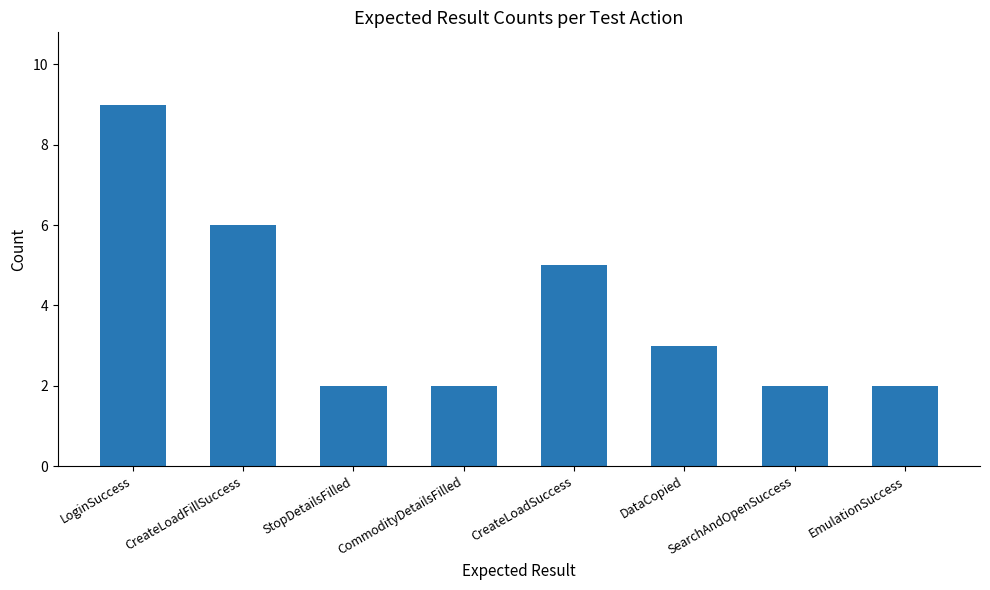

Count the values in the range 2 to 6.

7